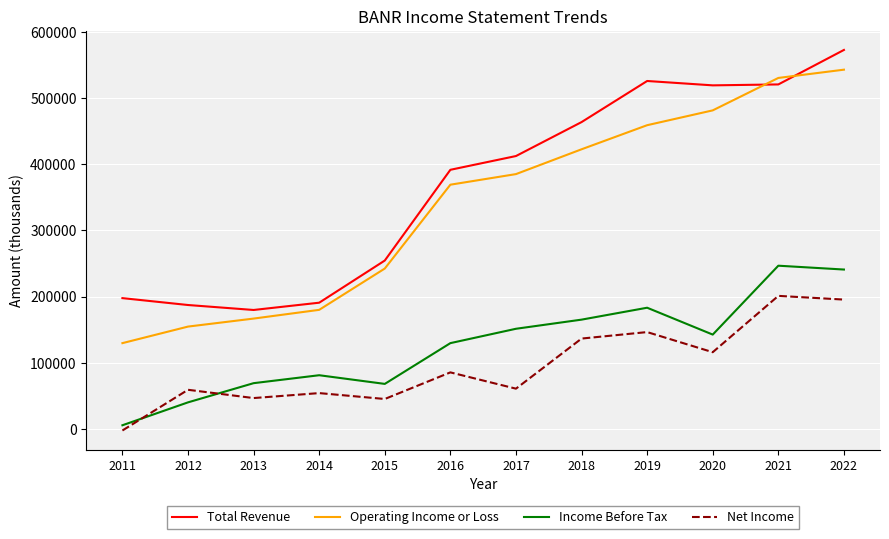

What is the average value of the Operating Income or Loss series?

338575